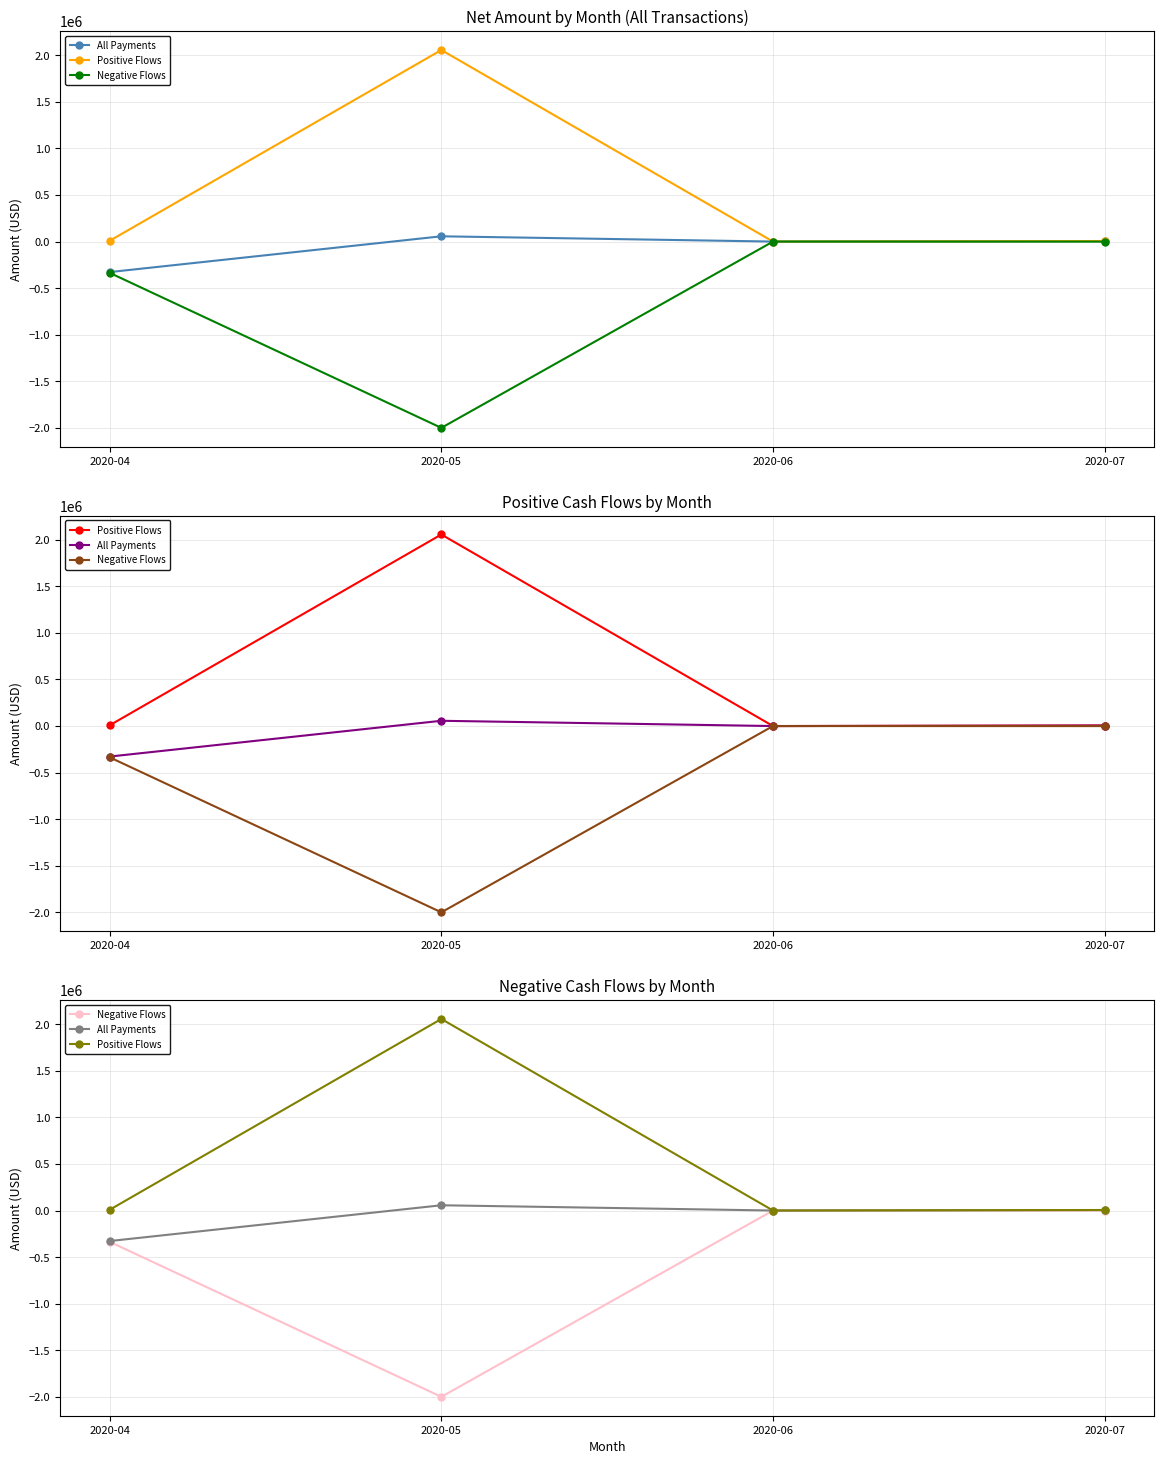

Which label corresponds to the smallest value in the chart?

2020-05